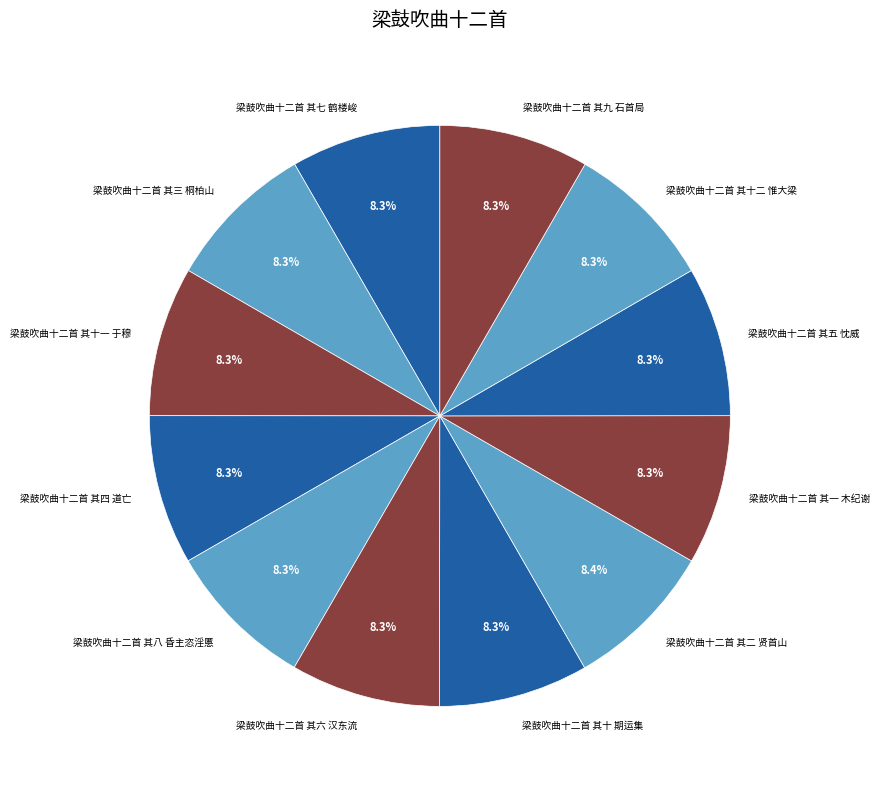

Approximately how many times larger is the value at 梁鼓吹曲十二首 其九 石首局 compared to 梁鼓吹曲十二首 其七 鹤楼峻?

1.0